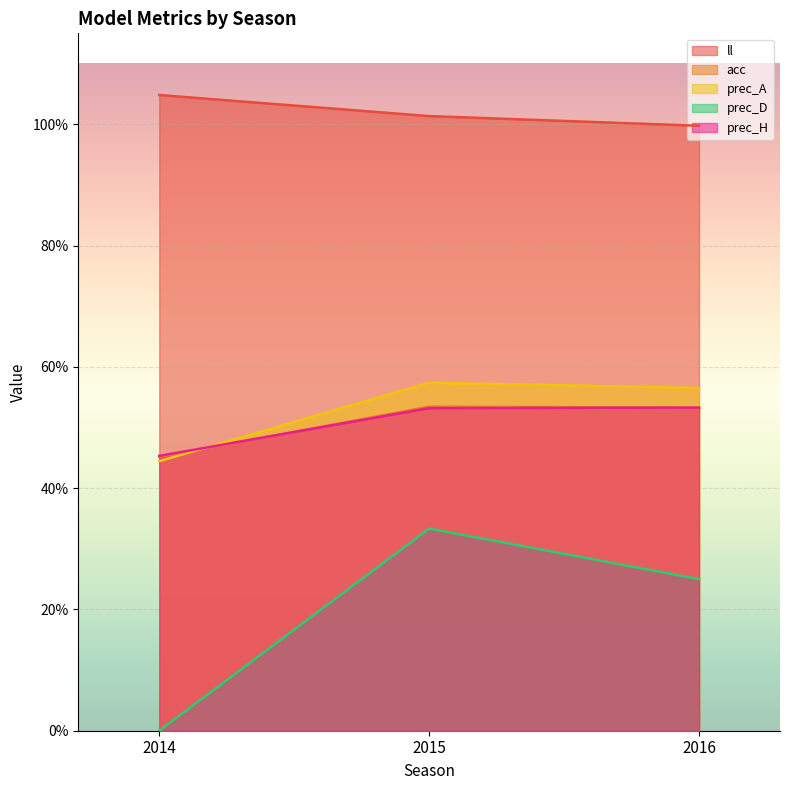

Which series changed the most between 2015 and 2016?

prec_D